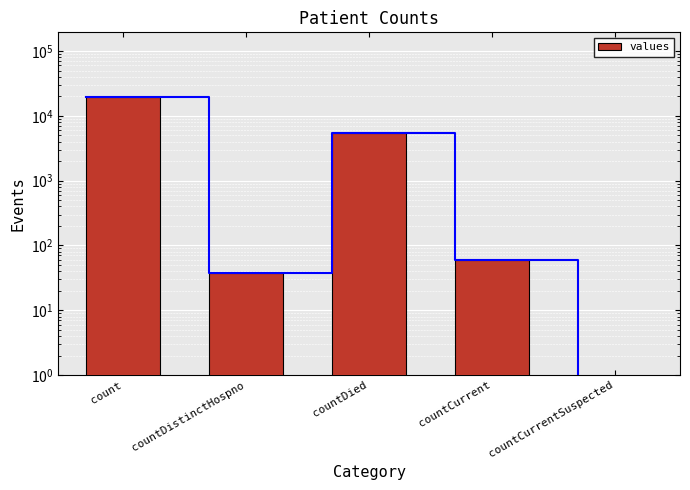

What is the label of the 4th bar from the right?

countDistinctHospno